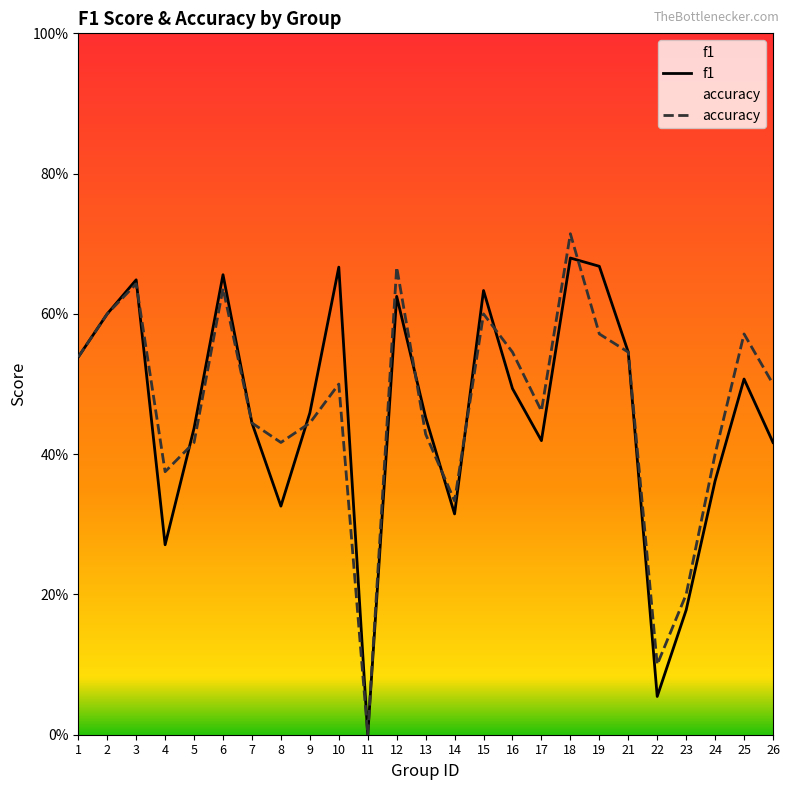

Reading right to left, what are all the values shown in this chart?

f1: 0.4	0.5	0.4	0.2	0.1	0.5	0.7	0.7	0.4	0.5	0.6	0.3	0.5	0.6	0.0	0.7	0.5	0.3	0.4	0.7	0.4	0.3	0.6	0.6	0.5
accuracy: 0.5	0.6	0.4	0.2	0.1	0.5	0.6	0.7	0.5	0.5	0.6	0.3	0.4	0.7	0.0	0.5	0.4	0.4	0.4	0.6	0.4	0.4	0.6	0.6	0.5